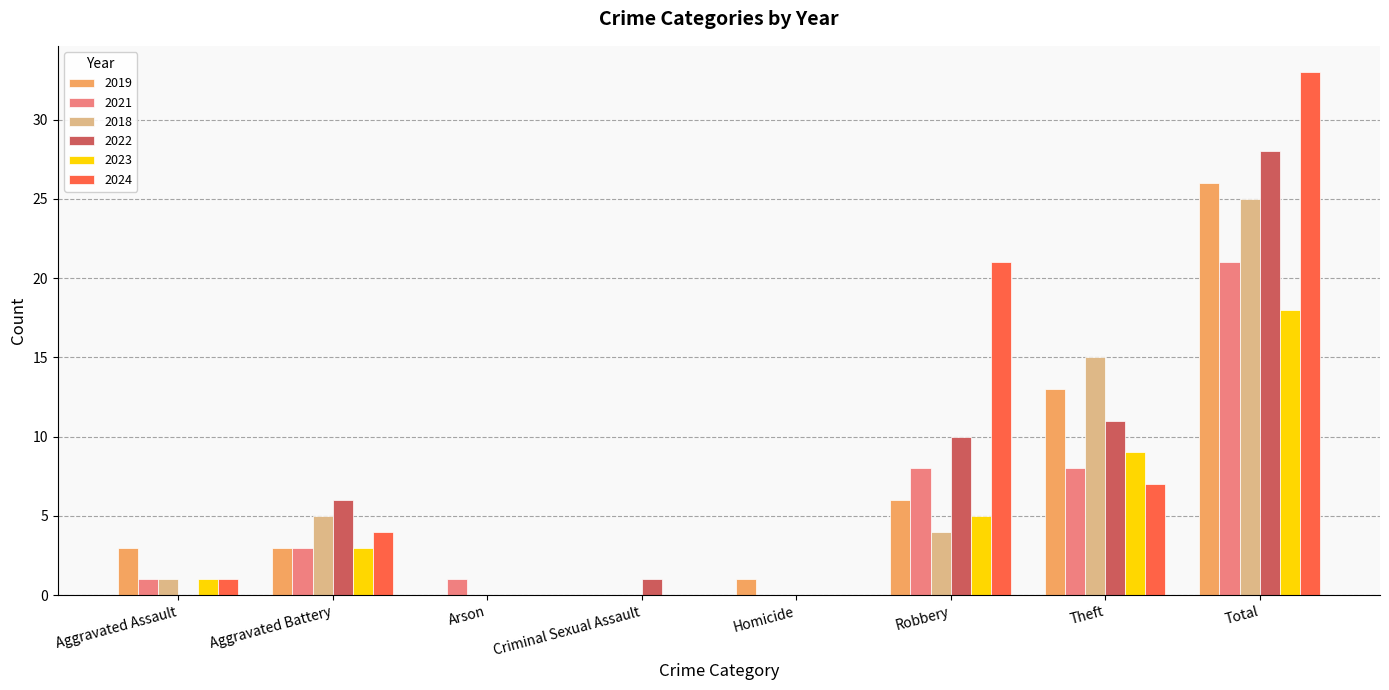

Reading left to right, extract all data points from this chart.

2019: Aggravated Assault=3	Aggravated Battery=3	Arson=0	Criminal Sexual Assault=0	Homicide=1	Robbery=6	Theft=13	Total=26
2021: Aggravated Assault=1	Aggravated Battery=3	Arson=1	Criminal Sexual Assault=0	Homicide=0	Robbery=8	Theft=8	Total=21
2018: Aggravated Assault=1	Aggravated Battery=5	Arson=0	Criminal Sexual Assault=0	Homicide=0	Robbery=4	Theft=15	Total=25
2022: Aggravated Assault=0	Aggravated Battery=6	Arson=0	Criminal Sexual Assault=1	Homicide=0	Robbery=10	Theft=11	Total=28
2023: Aggravated Assault=1	Aggravated Battery=3	Arson=0	Criminal Sexual Assault=0	Homicide=0	Robbery=5	Theft=9	Total=18
2024: Aggravated Assault=1	Aggravated Battery=4	Arson=0	Criminal Sexual Assault=0	Homicide=0	Robbery=21	Theft=7	Total=33